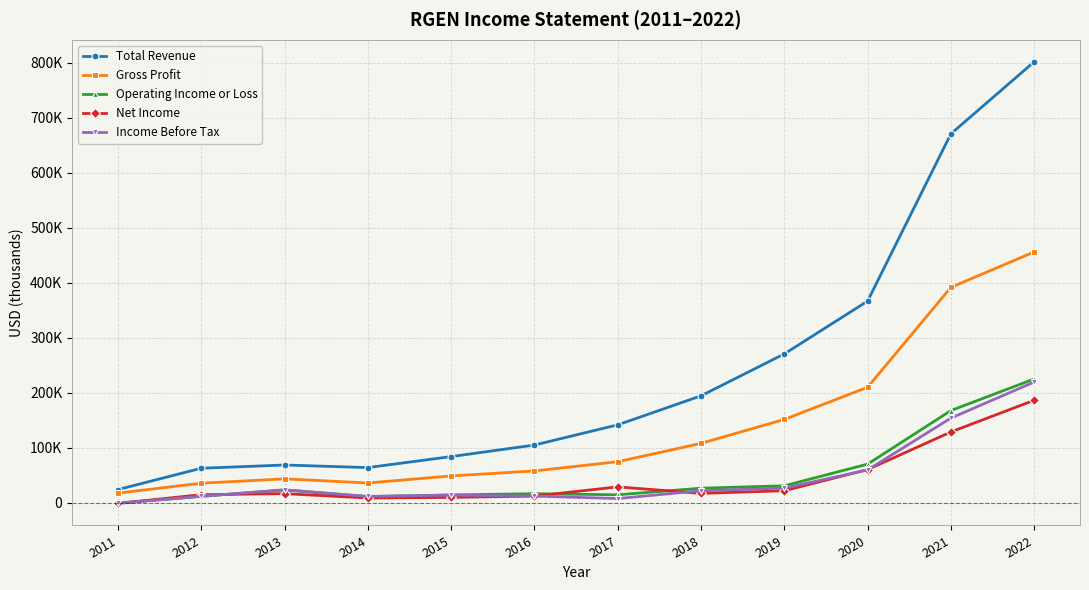

True or false: Total Revenue and Income Before Tax intersect in this chart.

False